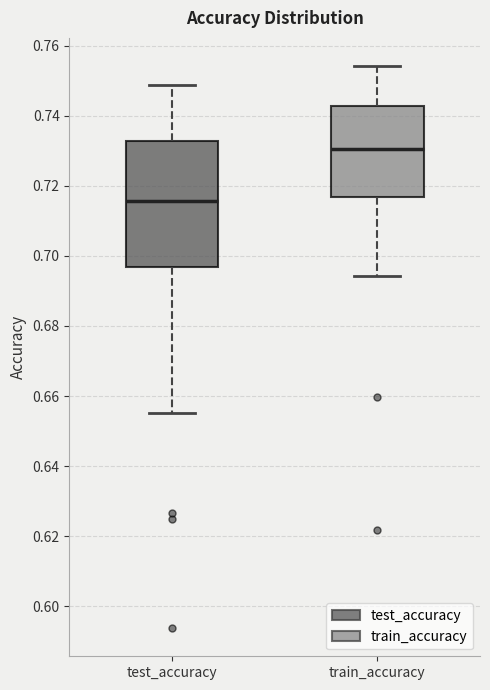

Reading left to right, transcribe this box plot: for each box, give where its median line is, the range the box spans, and where its two whiskers end, as read against the y-axis. The values are not printed on the chart, so give them approximately, as read against the axis.

test_accuracy: median 0.716, box 0.696 to 0.732, whiskers 0.656 to 0.748
train_accuracy: median 0.730, box 0.716 to 0.742, whiskers 0.694 to 0.754